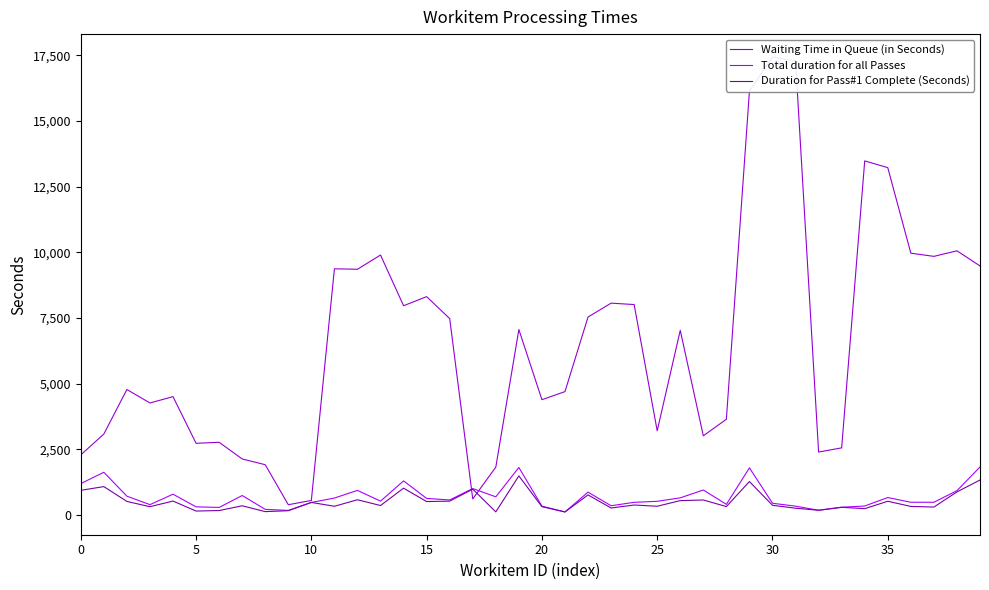

Which label corresponds to the smallest value in the chart?

21